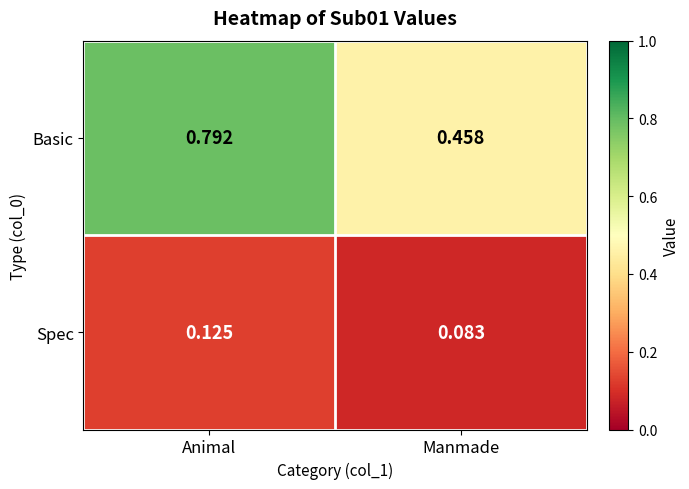

Which series has the largest range (max minus min)?

Basic